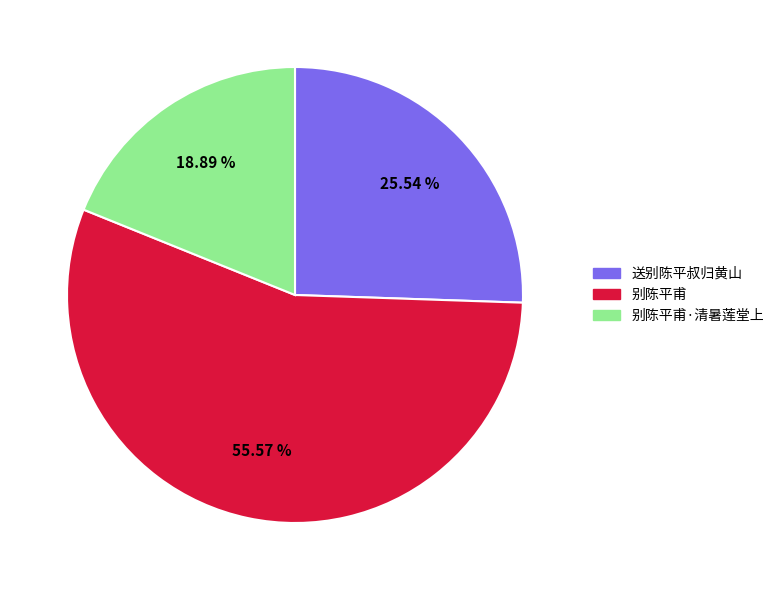

Is there any slice that represents more than half of the pie?

Yes